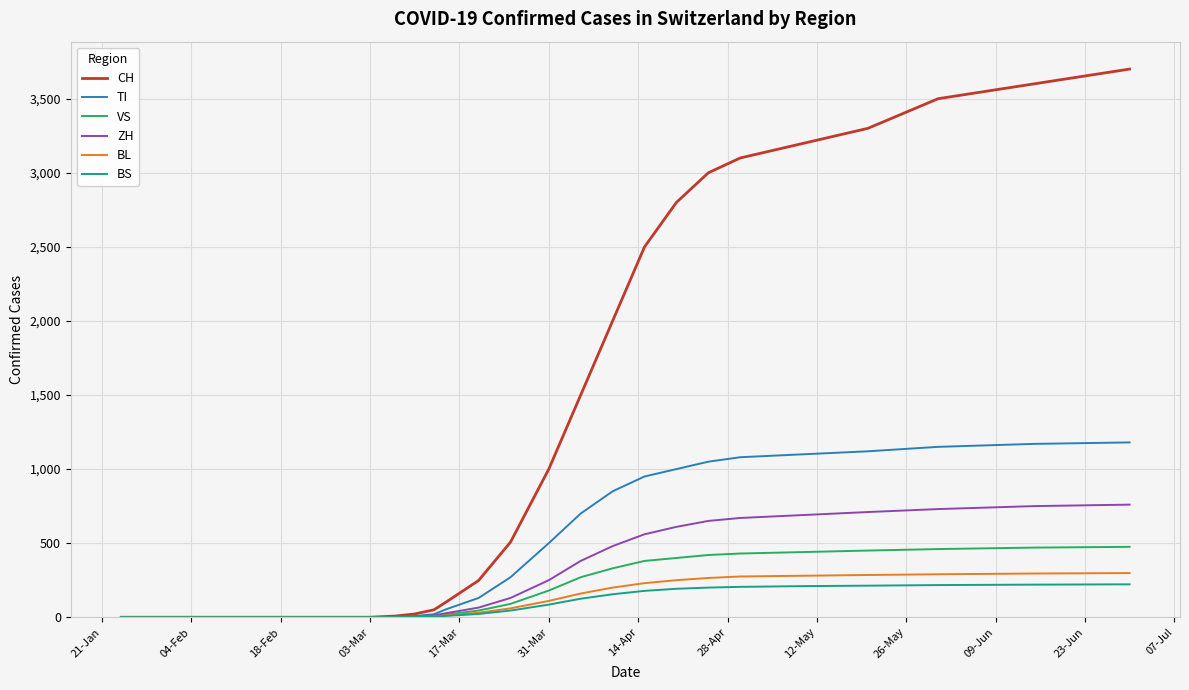

What is the greatest value displayed?

3700